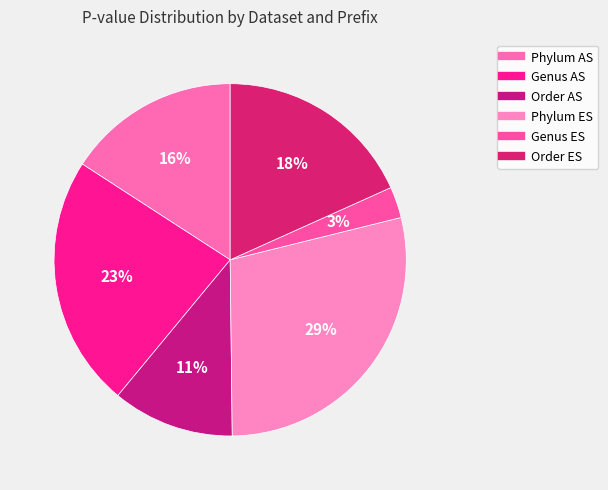

Between Genus AS and Phylum ES, which is larger?

Phylum ES